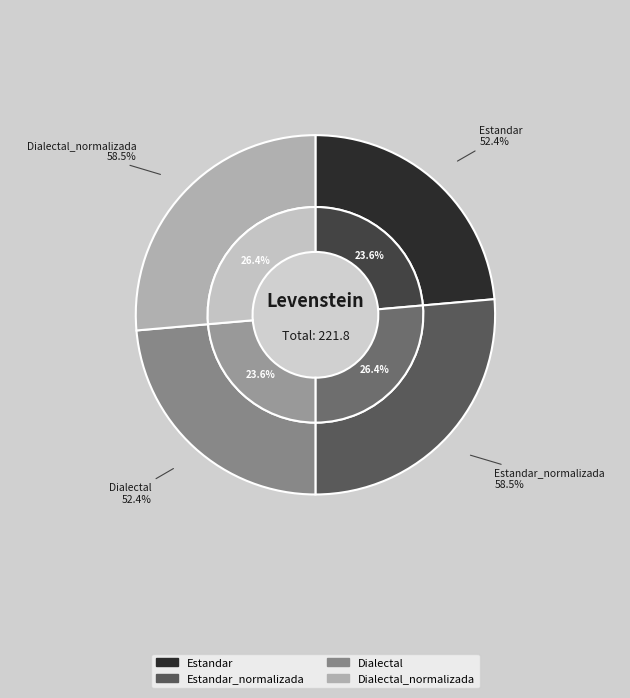

What percentage do Estandar_normalizada and Dialectal together represent?

50.0%